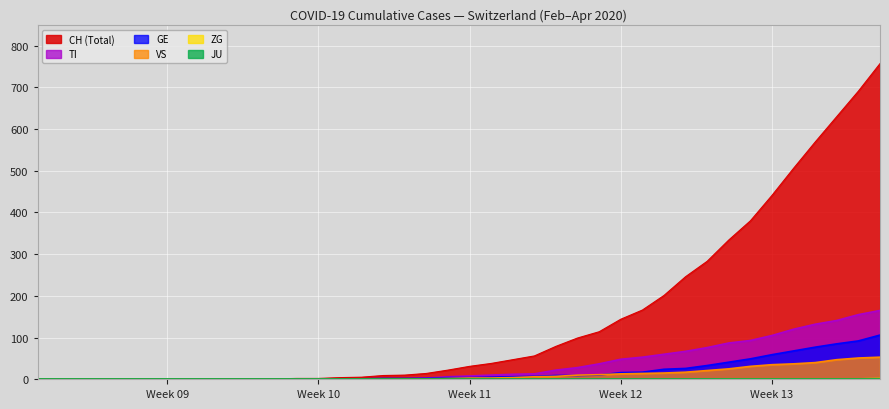

True or false: CH and VS cross at least once.

False